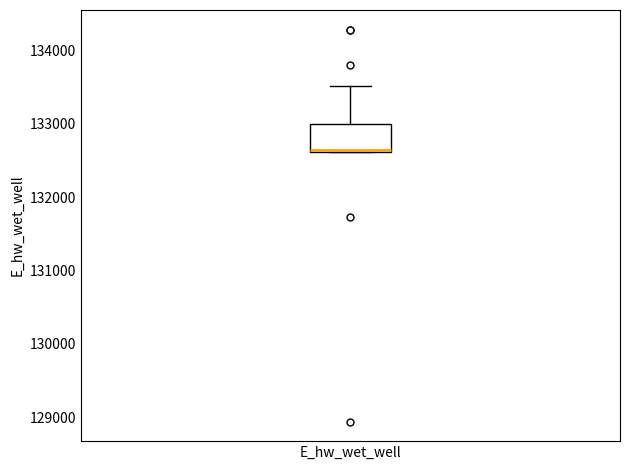

Transcribe this box plot: give where the median line is, the range the box spans, and where the two whiskers end, as read against the y-axis. The values are not printed on the chart, so give them approximately, as read against the axis.

median 132600 (just above the box's lower edge), box 132600 to 133000, whiskers 132600 to 133500